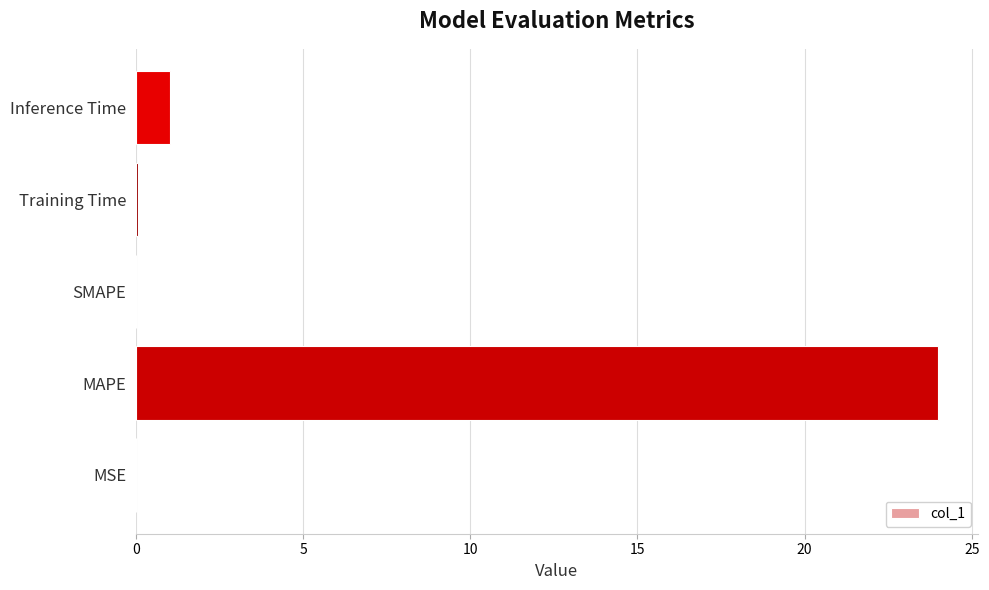

The value at Inference Time is 1.8. True or false?

False